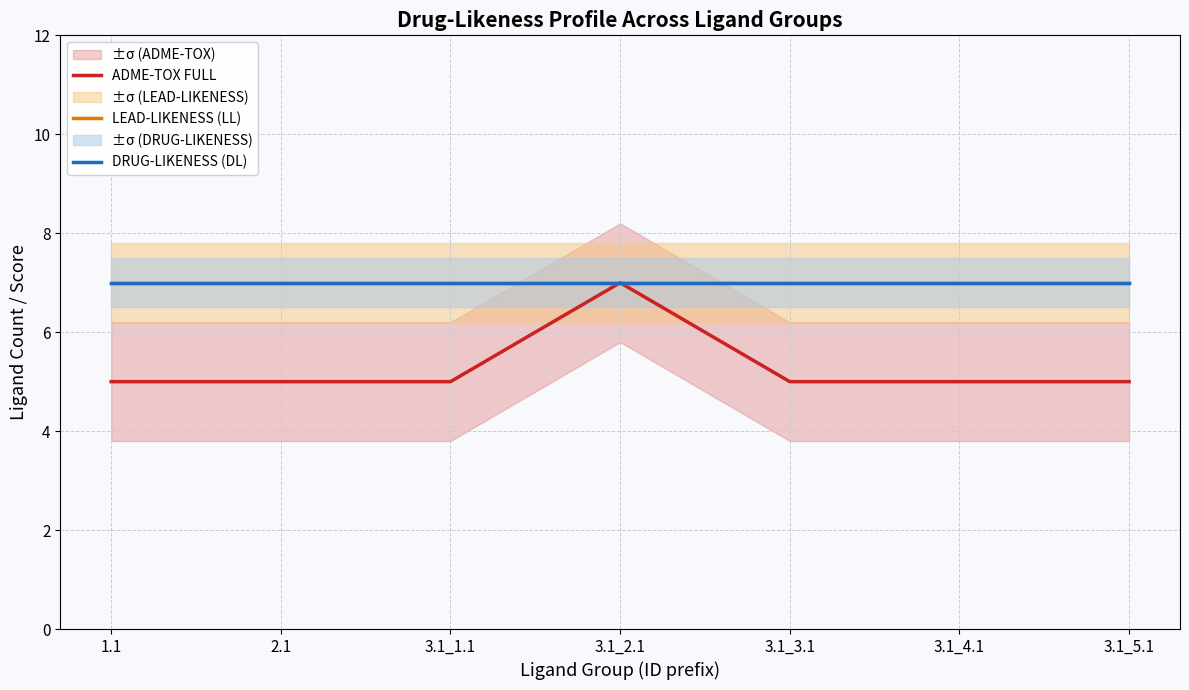

Rank the series at 2.1 from highest to lowest value.

LEAD-LIKENESS (LL), DRUG-LIKENESS (DL), ADME-TOX FULL